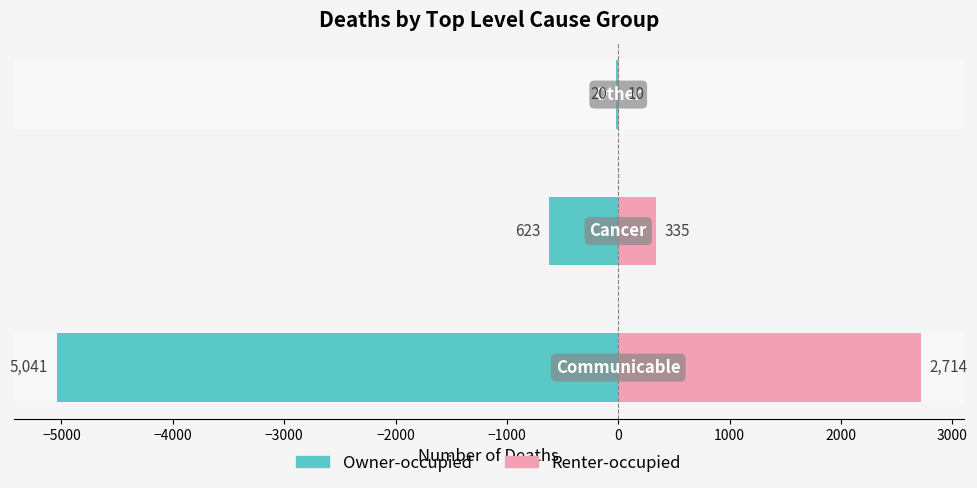

What is the difference between the maximum and minimum values in the Owner-occupied series?

5021.2